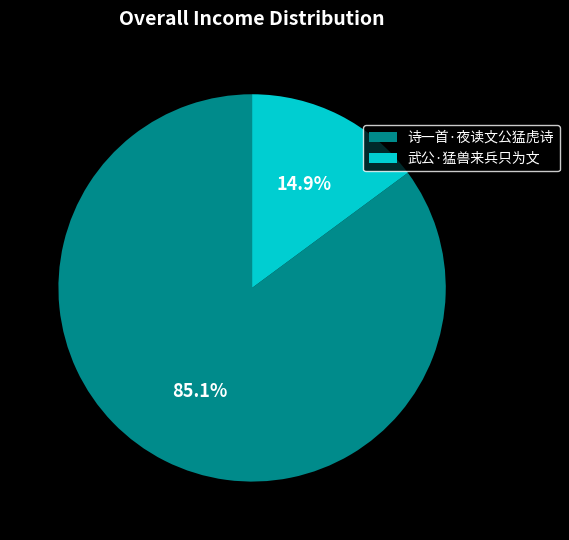

What is the smallest slice in the pie chart?

武公·猛兽来兵只为文